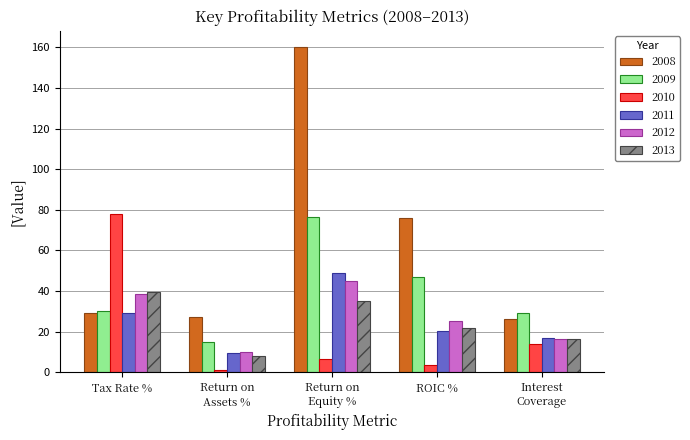

What is the total value across all series at ROIC %?

193.6